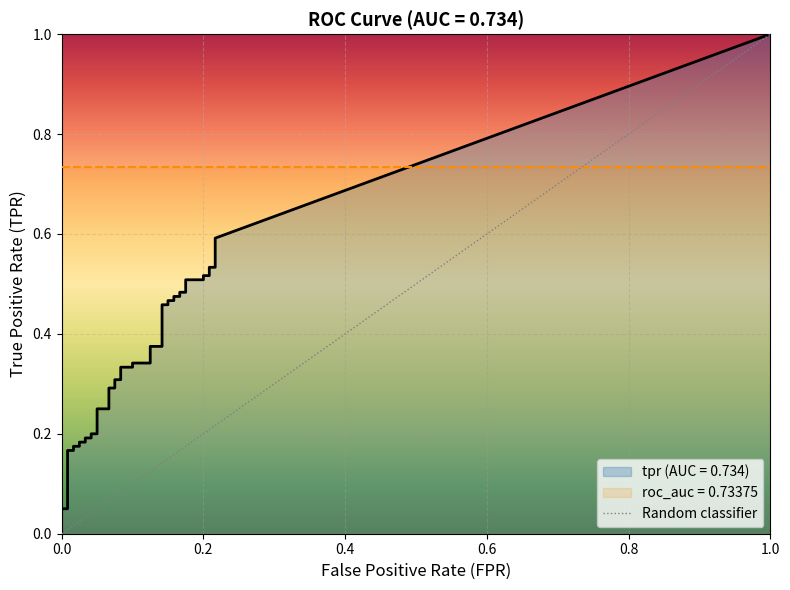

The chart shows a value of 2 at 1.0. True or false?

False